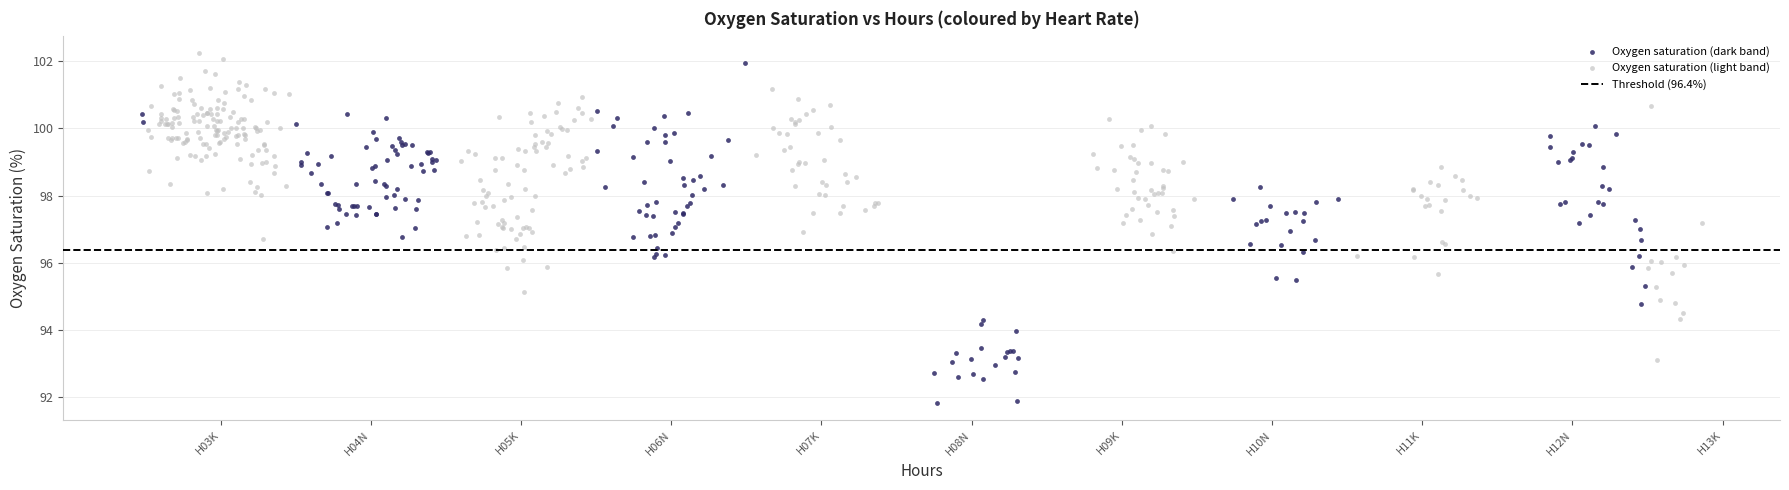

Which series contains the lowest Y value?

Oxygen saturation (dark band)